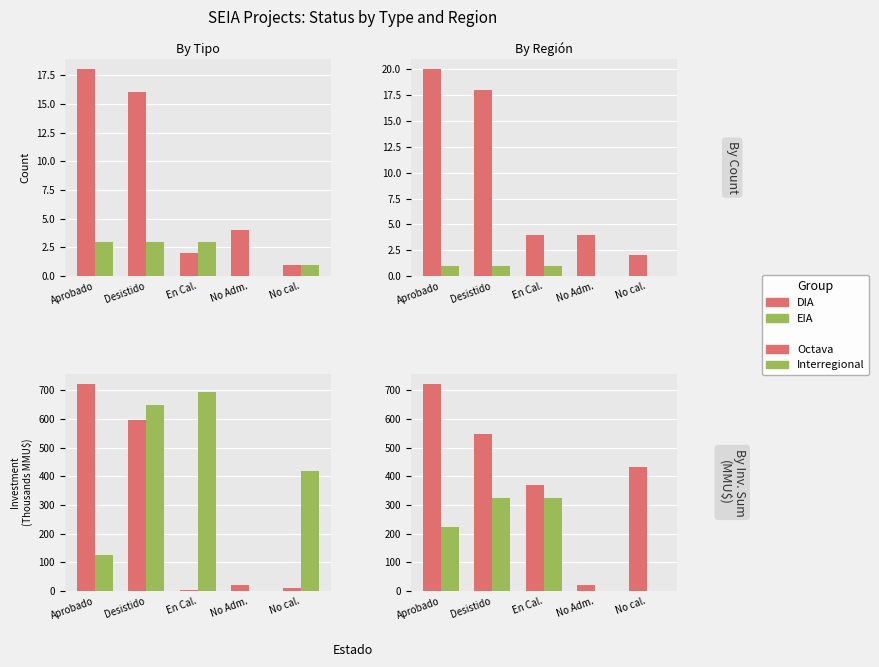

What is the label of the 4th bar from the left?

No Adm.